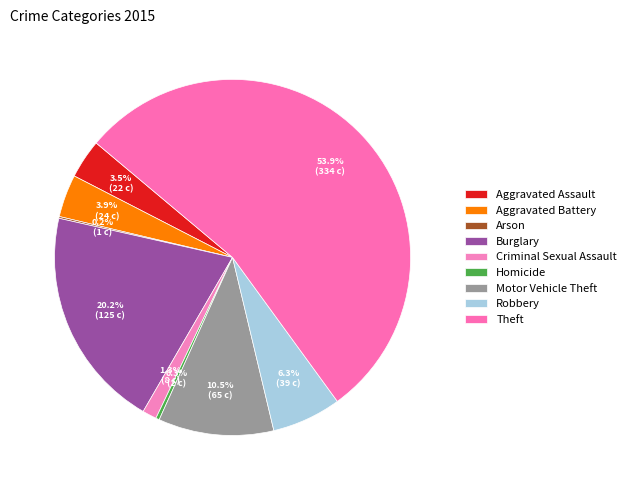

Is it true that Burglary is 7% of the pie?

False